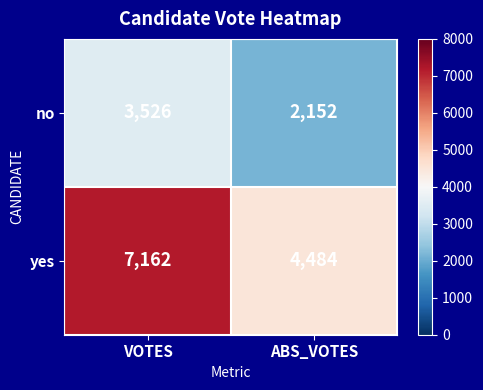

Rank the series by their maximum value, from highest to lowest.

yes, no